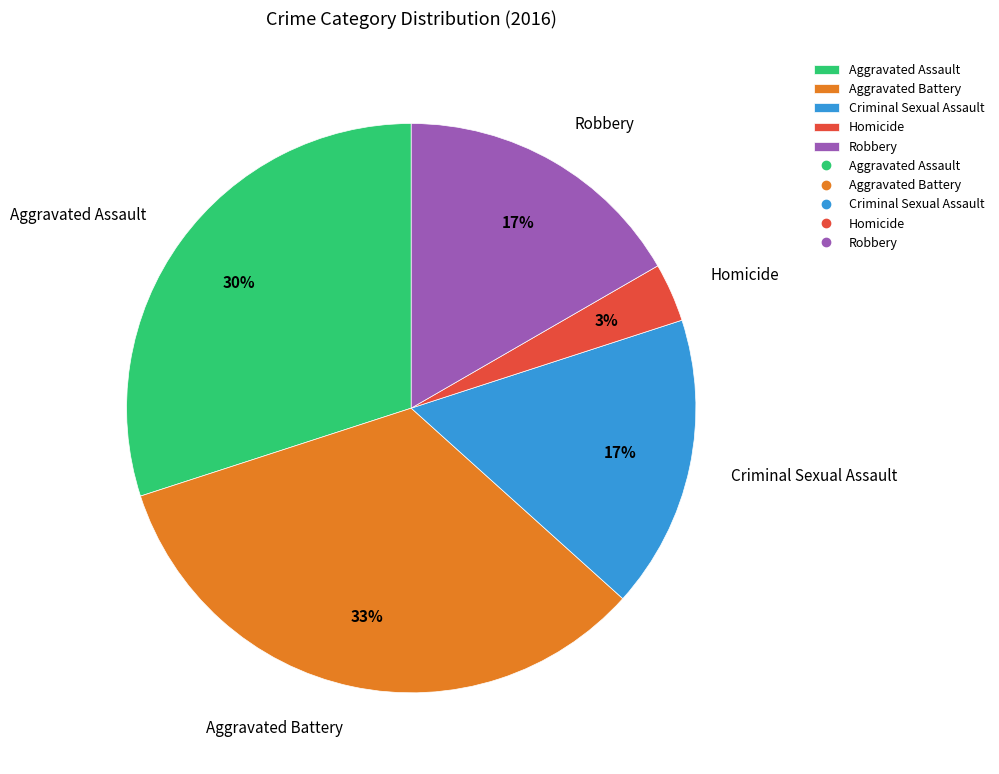

To the nearest percent, what percentage of the pie is Criminal Sexual Assault?

17%